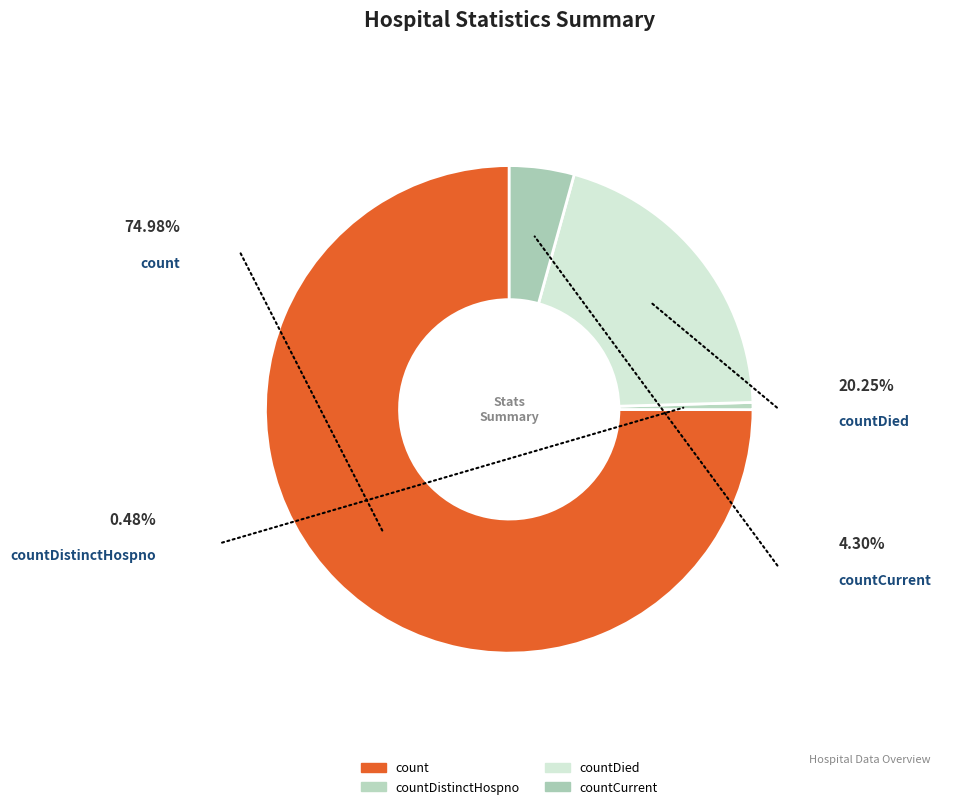

How many segments does this pie chart have?

4